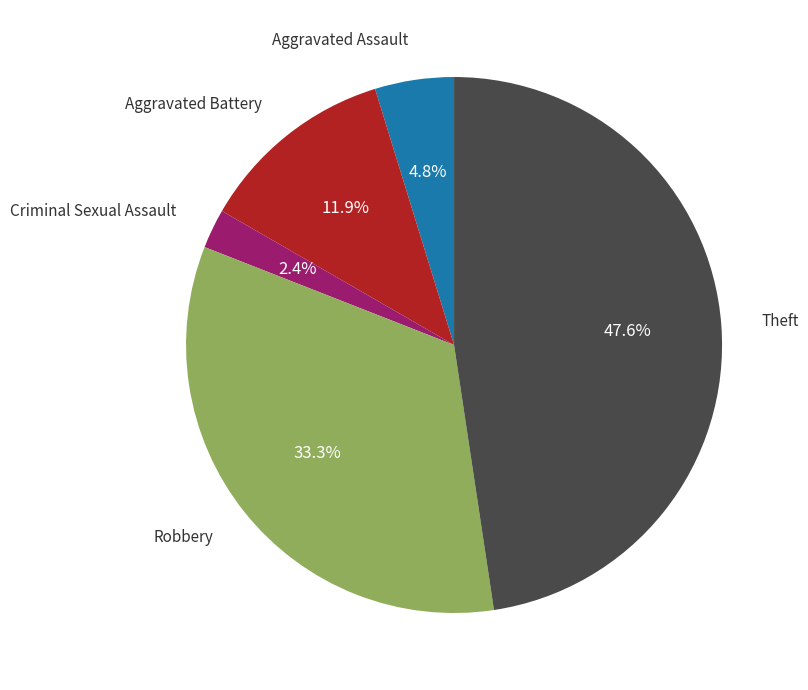

How many segments does this pie chart have?

5